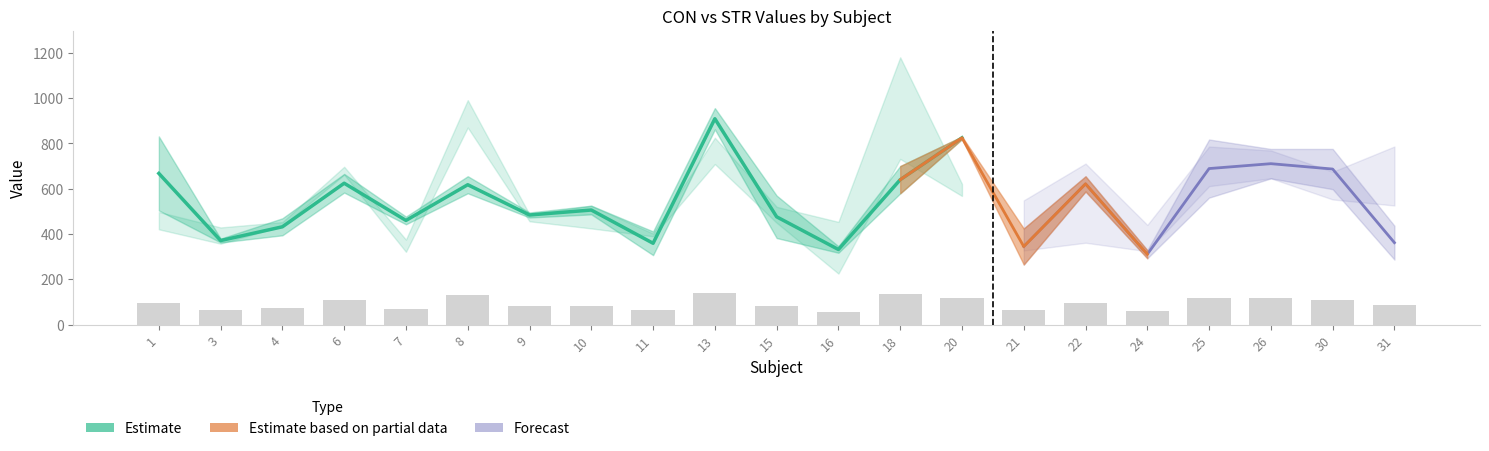

Reading left to right, extract all data points from this chart.

CON: 830.8	362.4	394.0	665.3	442.6	655.1	494.9	524.8	306.5	862.0	569.5	345.7	699.9	819.0	424.2	654.7	292.5	817.2	775.5	775.6	436.3
STR: 497.2	357.0	452.4	696.7	321.0	991.2	456.0	424.4	401.7	825.1	449.5	453.4	1180.3	621.1	548.3	361.2	439.8	611.1	768.7	674.8	525.7
CON2: 504.0	379.3	469.2	582.9	476.7	579.8	472.7	486.5	411.2	955.9	382.0	316.9	579.2	830.4	264.9	587.7	328.2	560.5	645.4	597.8	286.7
STR2: 420.5	428.7	434.9	662.1	374.9	870.2	486.0	524.7	389.6	708.8	519.8	224.9	731.4	567.8	326.8	710.9	323.5	786.1	645.8	552.4	786.3